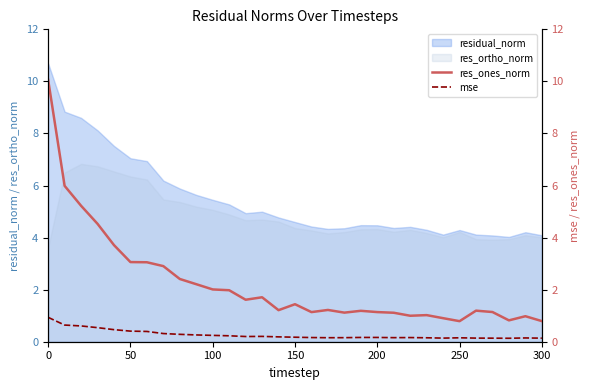

What is the average value of the res_ones_norm series?

2.2